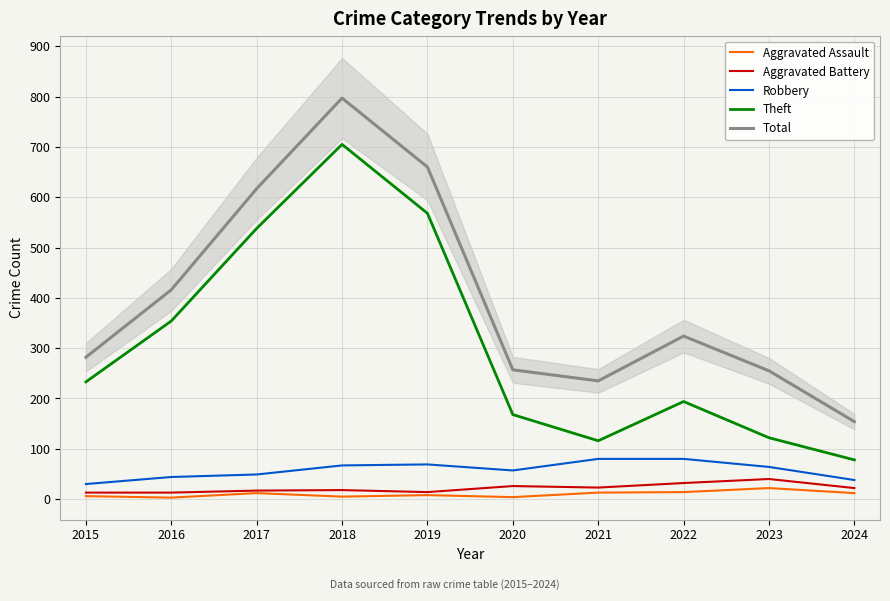

What is the maximum value for Aggravated Assault?

22